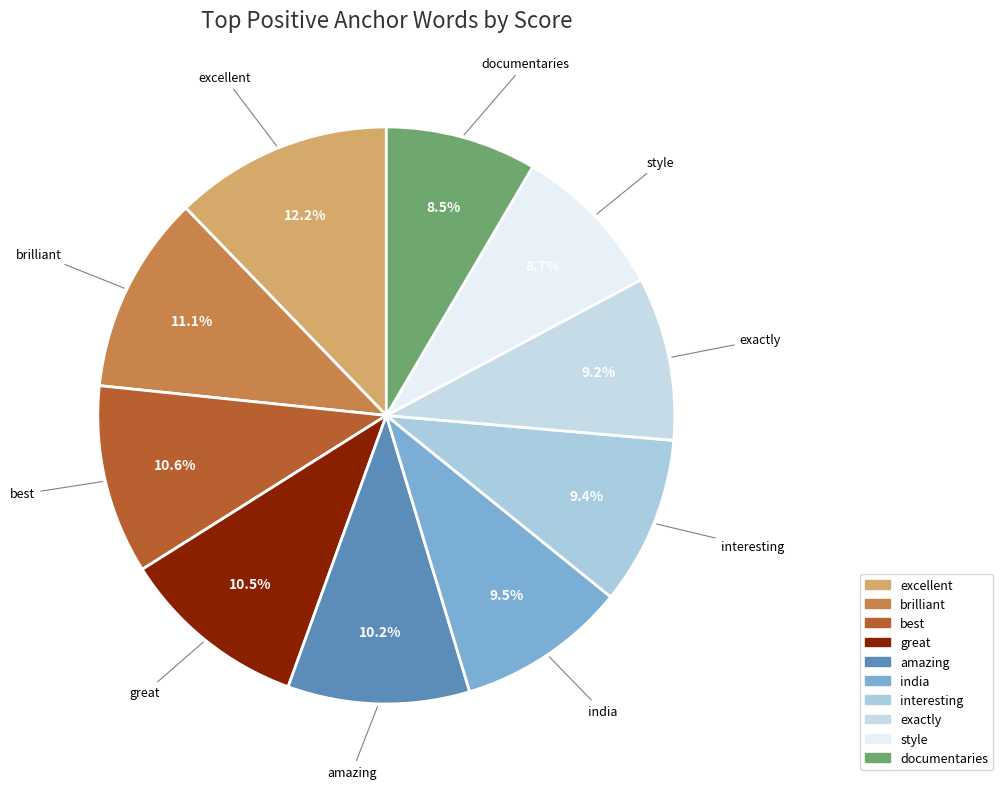

What percentage is the interesting slice, to the nearest percent?

9%